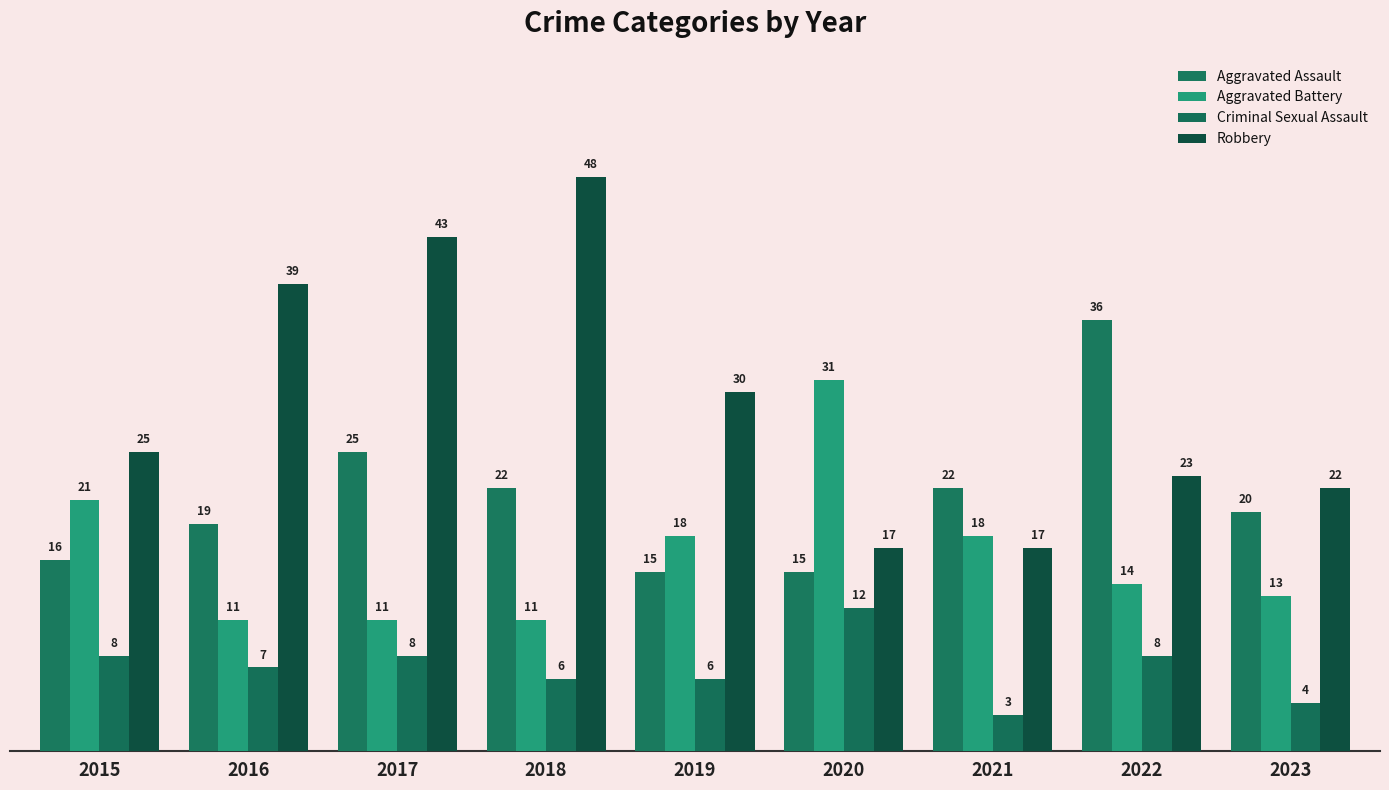

Which label corresponds to the largest value in the chart?

2018